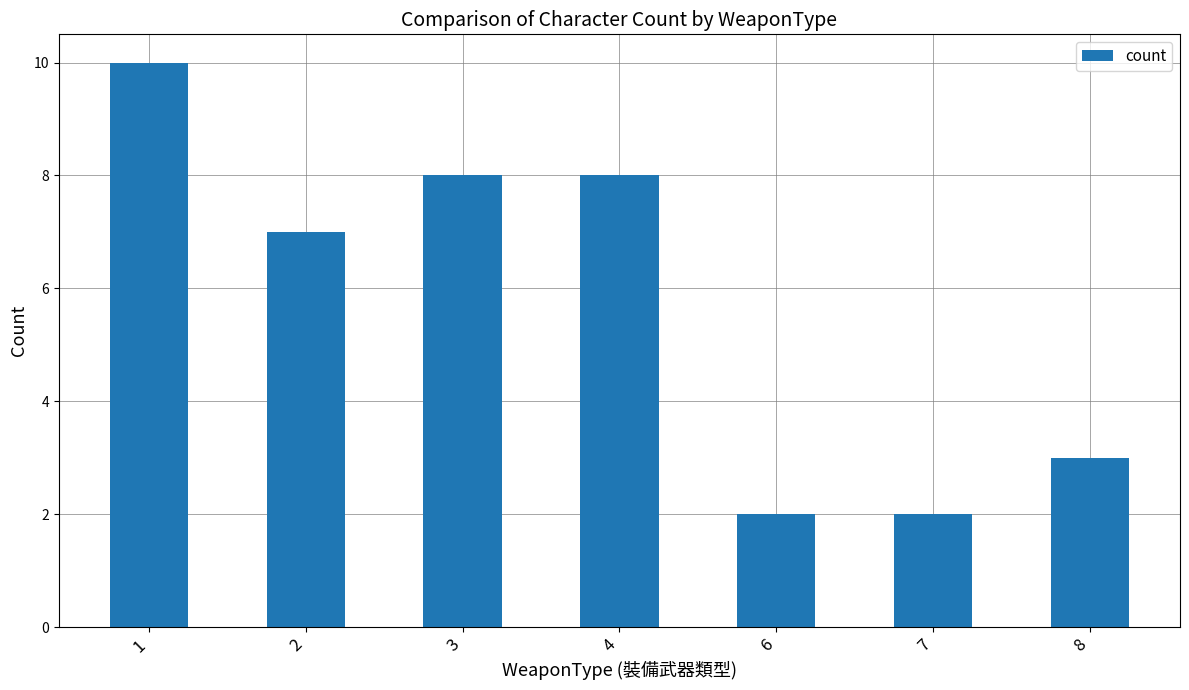

What is the maximum value shown in the chart?

10